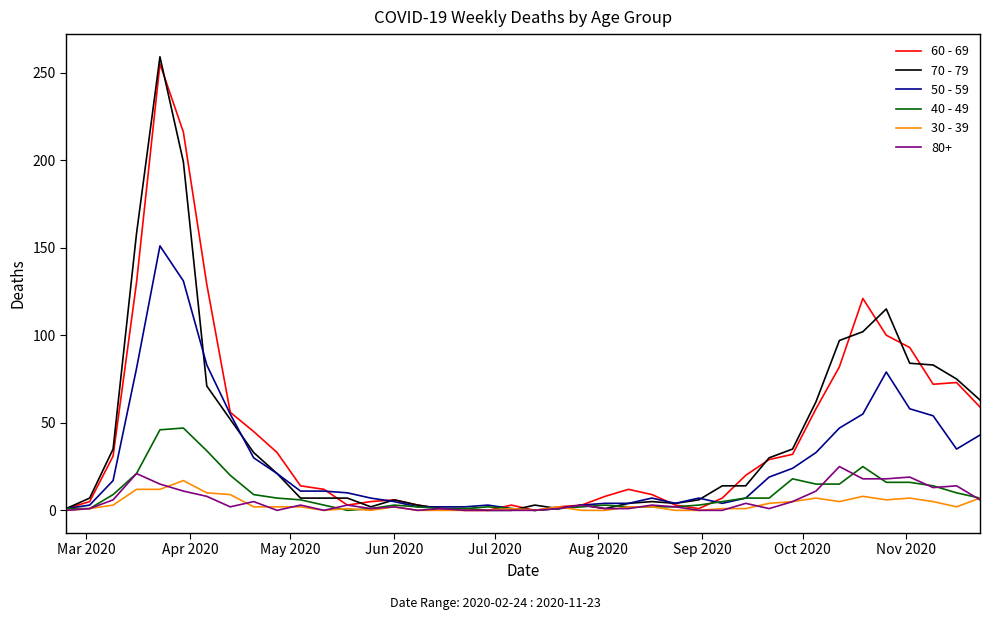

Which series has the widest spread of values?

70 - 79